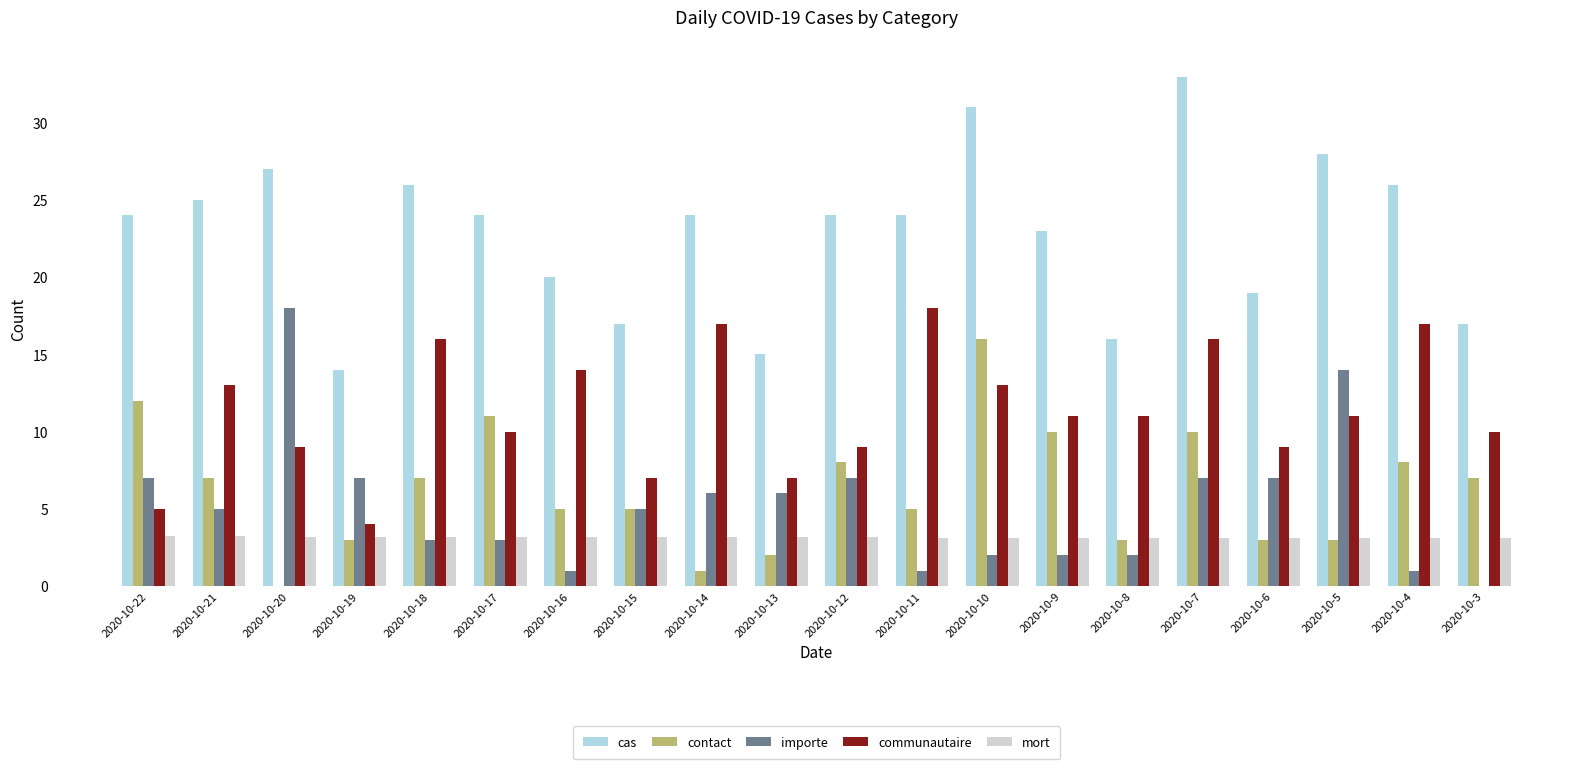

What is the sum of all communautaire values?

227.0